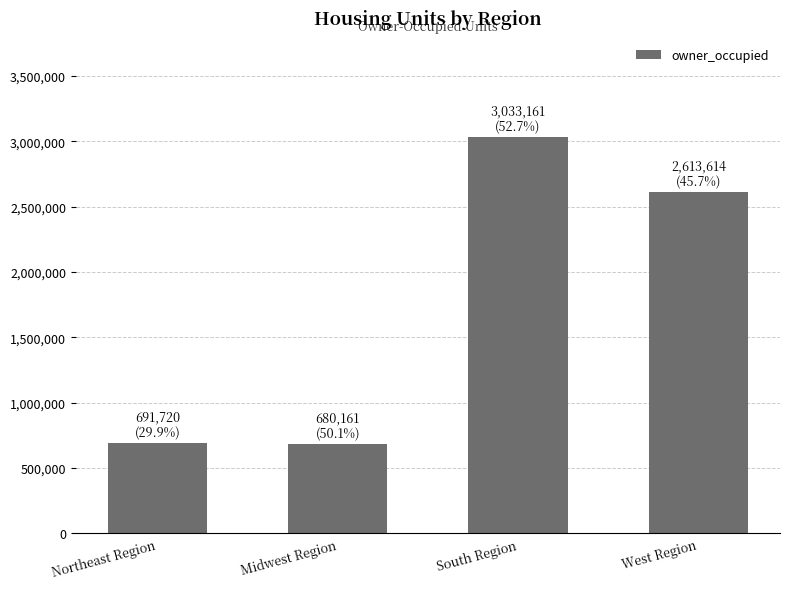

What is the label of the 3rd bar from the right?

Midwest Region